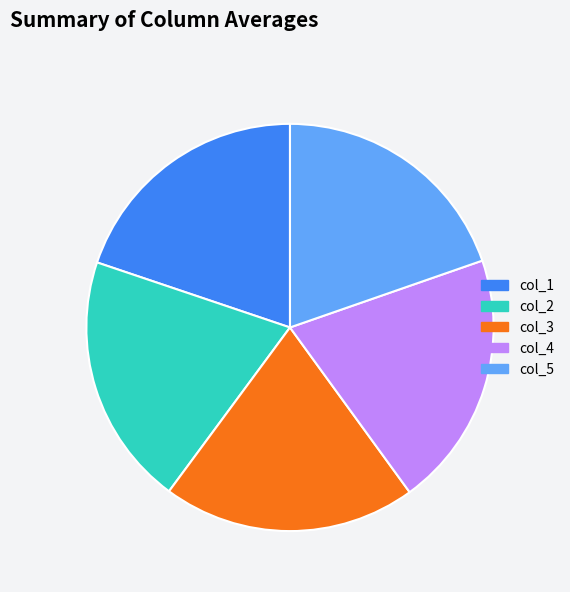

Combined, do col_1 and col_2 account for over 50%?

No